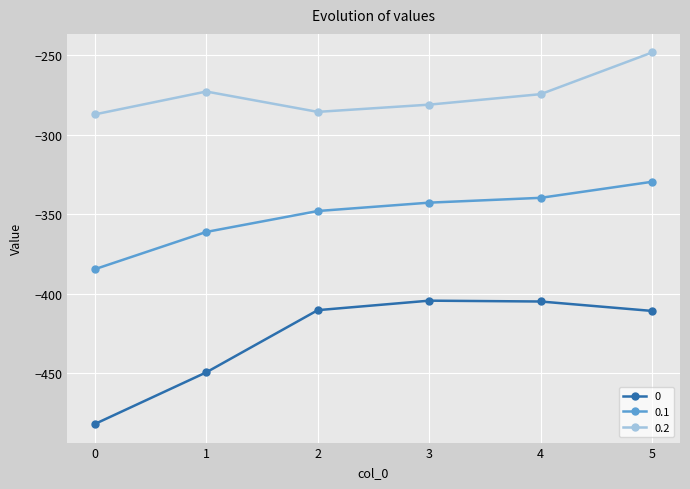

What is the maximum value shown in the chart?

-248.1